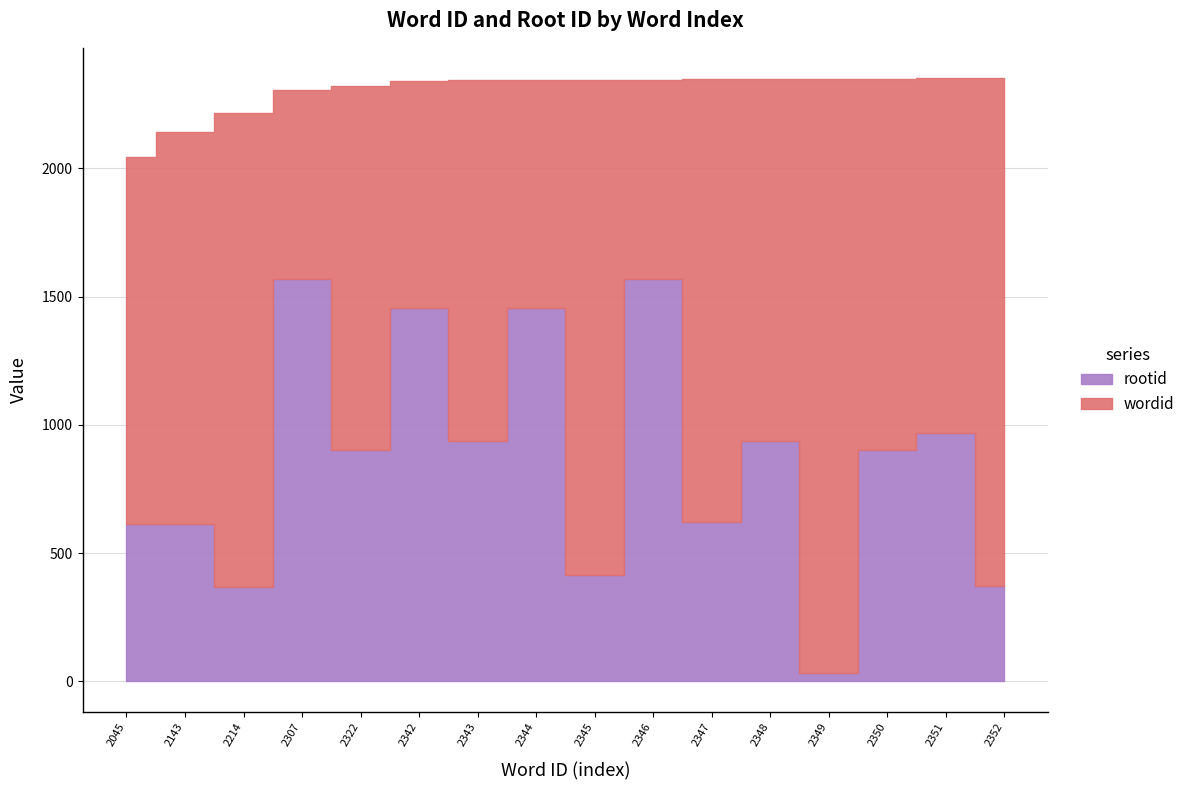

Reading left to right, list all the values displayed in this chart.

wordid: 2045=2045	2143=2143	2214=2214	2307=2307	2322=2322	2342=2342	2343=2343	2344=2344	2345=2345	2346=2346	2347=2347	2348=2348	2349=2349	2350=2350	2351=2351	2352=2352
rootid: 2045=615	2143=615	2214=369	2307=1568	2322=904	2342=1456	2343=936	2344=1456	2345=415	2346=1568	2347=623	2348=936	2349=32	2350=904	2351=970	2352=371